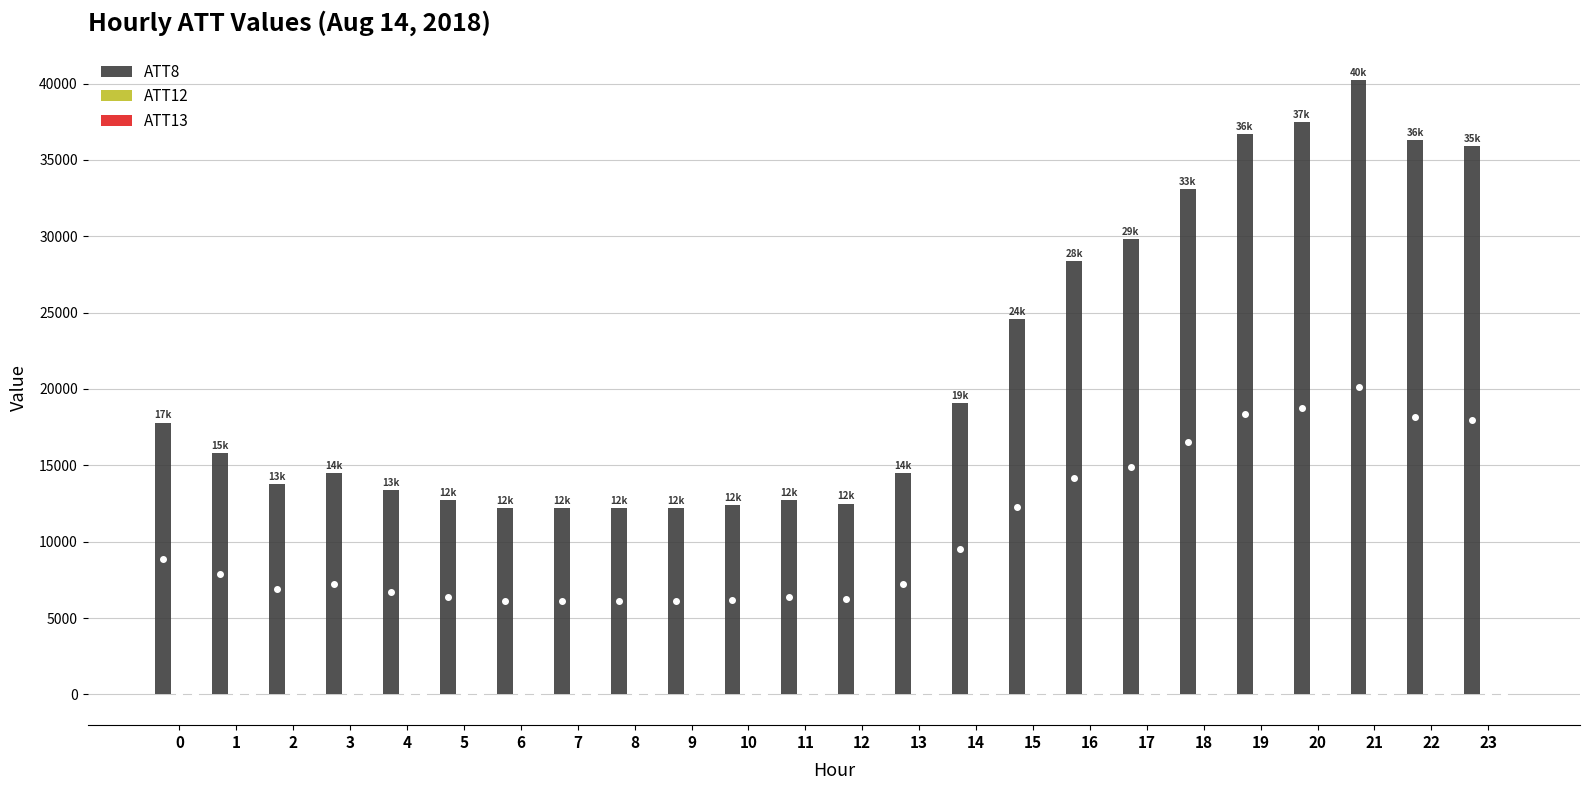

What is the maximum value shown in the chart?

40200.0